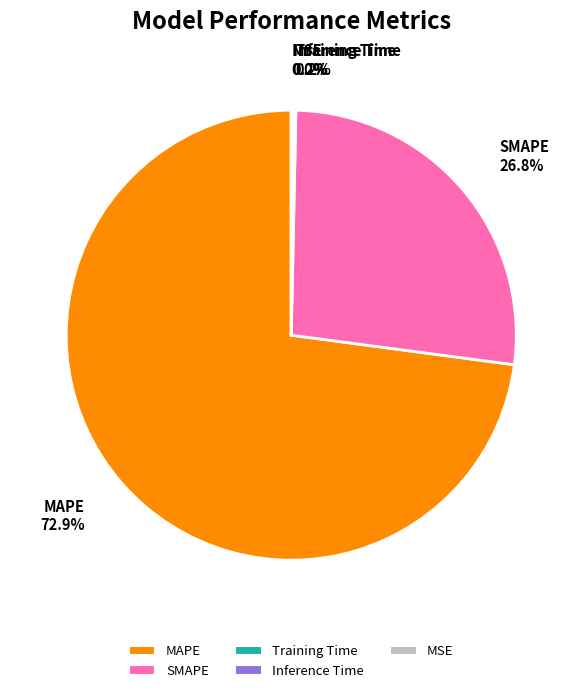

The MAPE slice represents 68% of the pie. True or false?

False